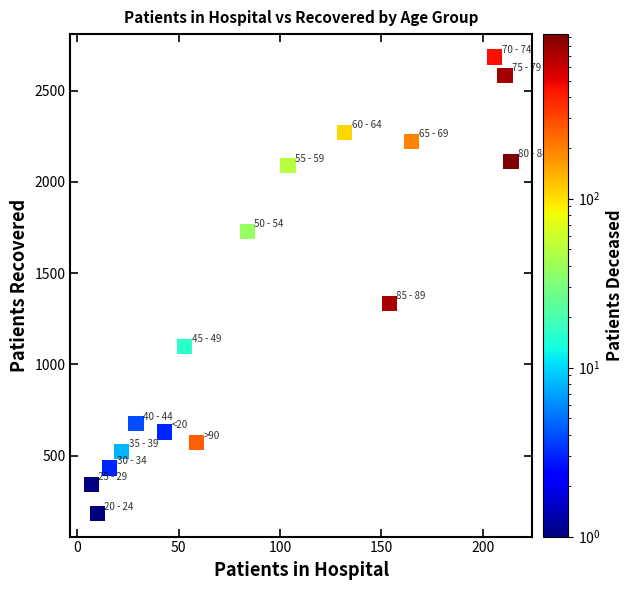

What is the range of X values (max minus min)?

207